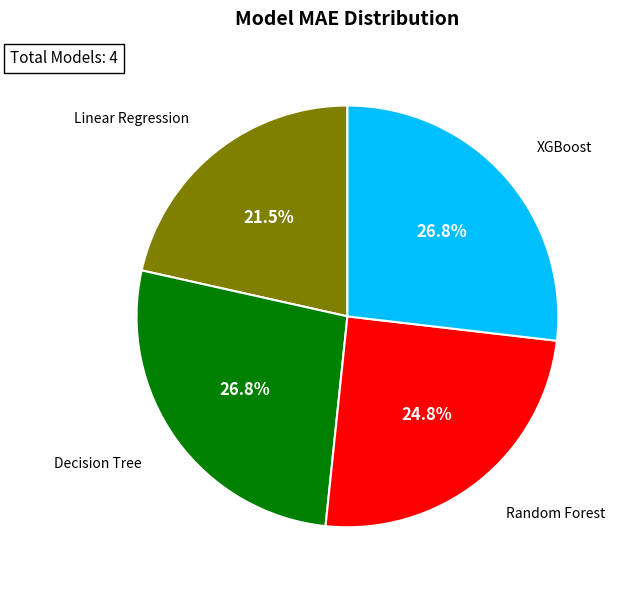

Is there a majority slice in this chart?

No